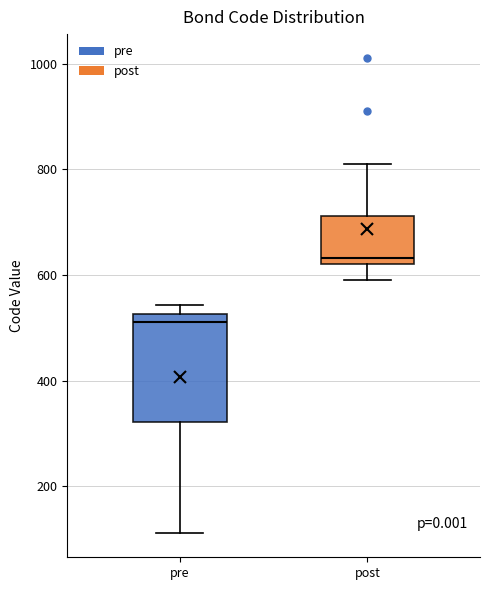

Which box is the tallest, from its lower edge to its upper edge?

pre